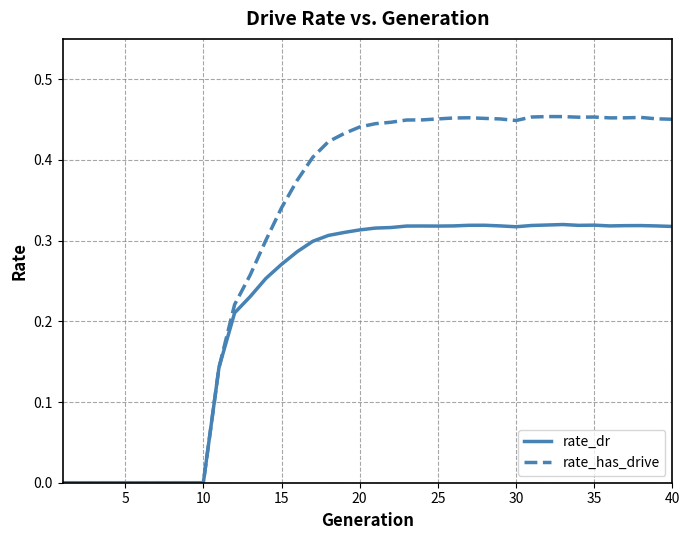

Rank the series by their maximum value, from highest to lowest.

rate_has_drive, rate_dr